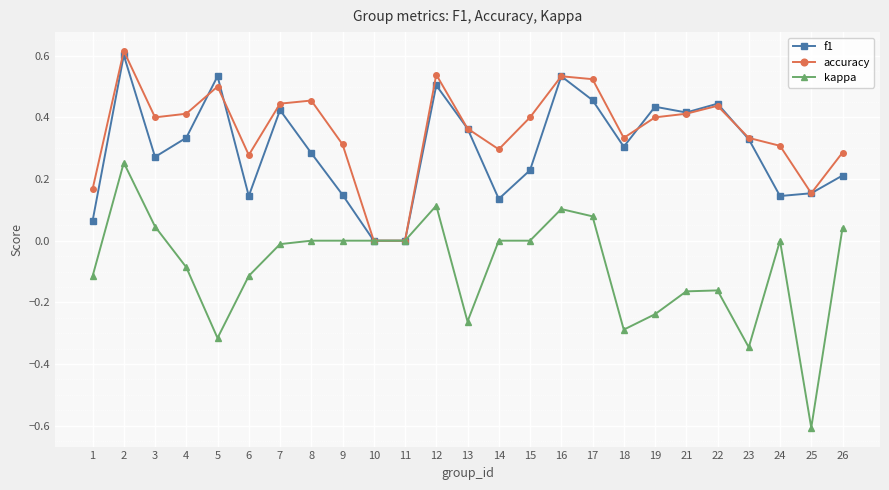

Is it true that kappa equals 0.0 at 3?

True